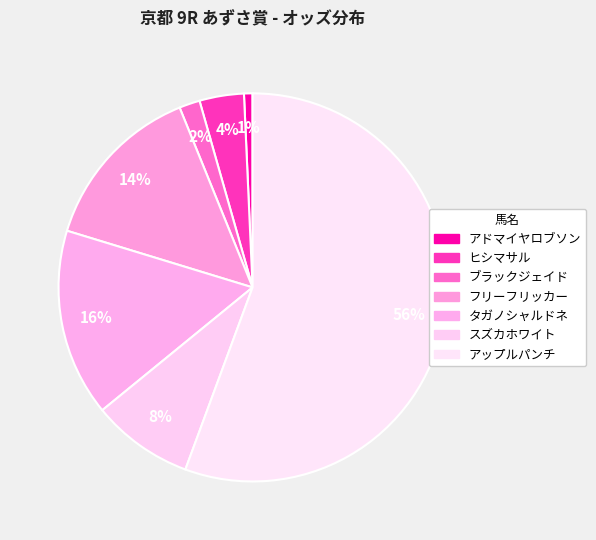

Count the number of slices in the pie.

7